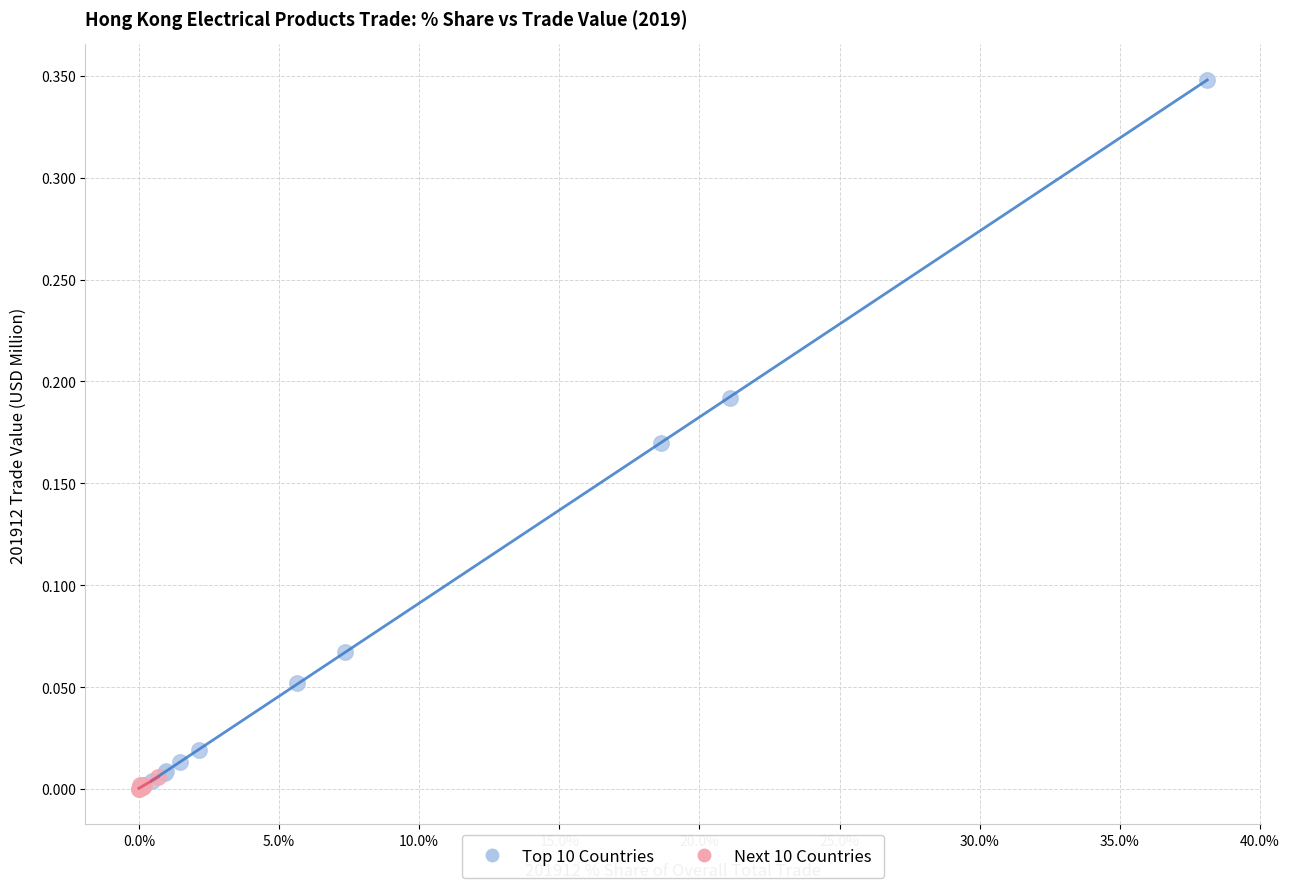

Which series has the largest Y range (max minus min)?

Top 10 Countries